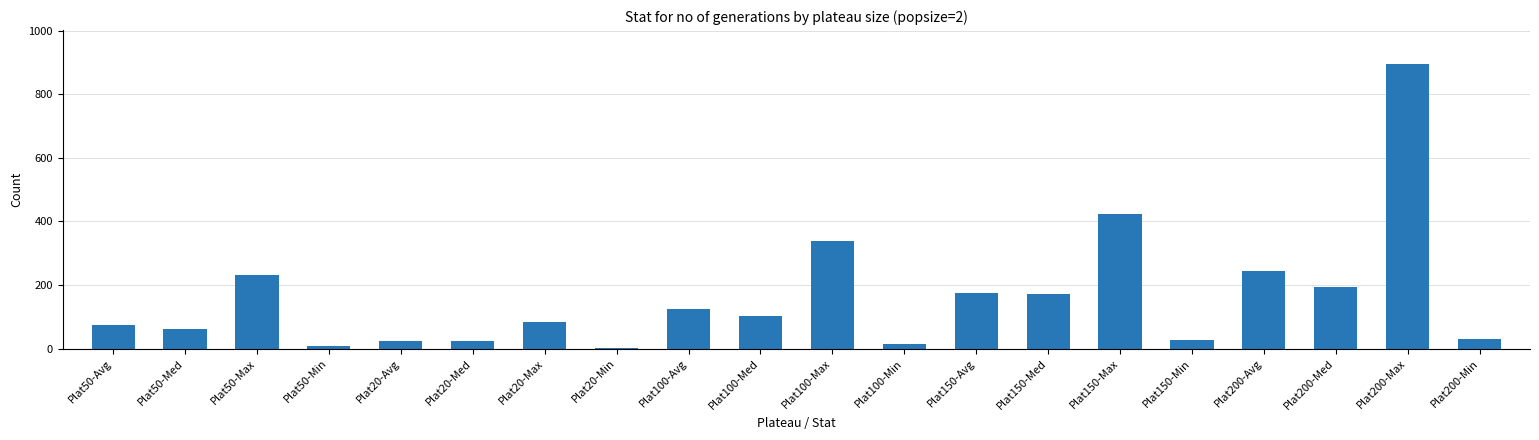

The chart shows a value of 100.1 at Plat200-Med. True or false?

False